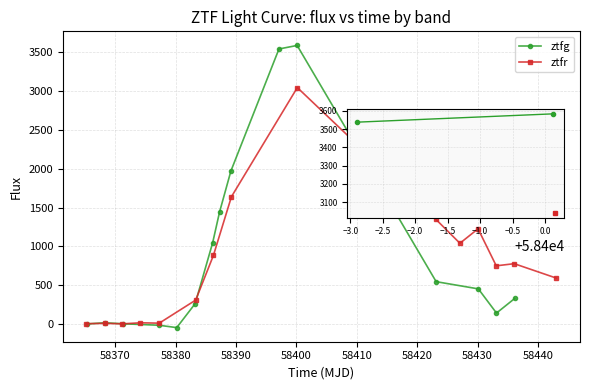

What is the value of the ztfr point at the 9th from the left?

3042.0